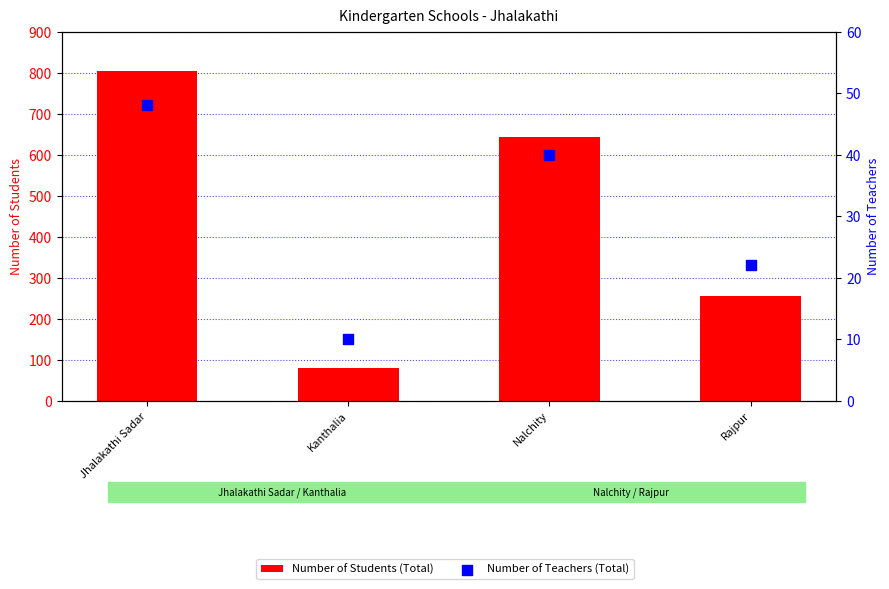

At how many categories does at least one series exceed 134?

3